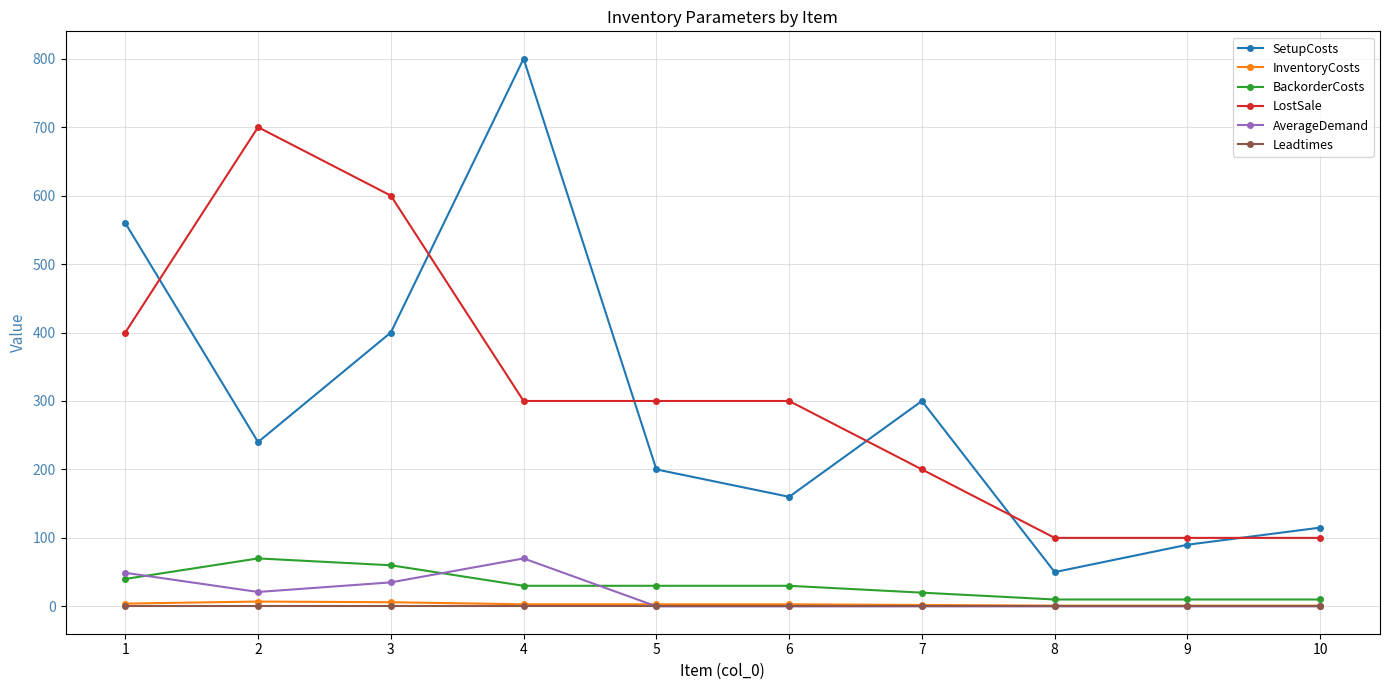

What is the spread (max minus min) of values at 9?

100